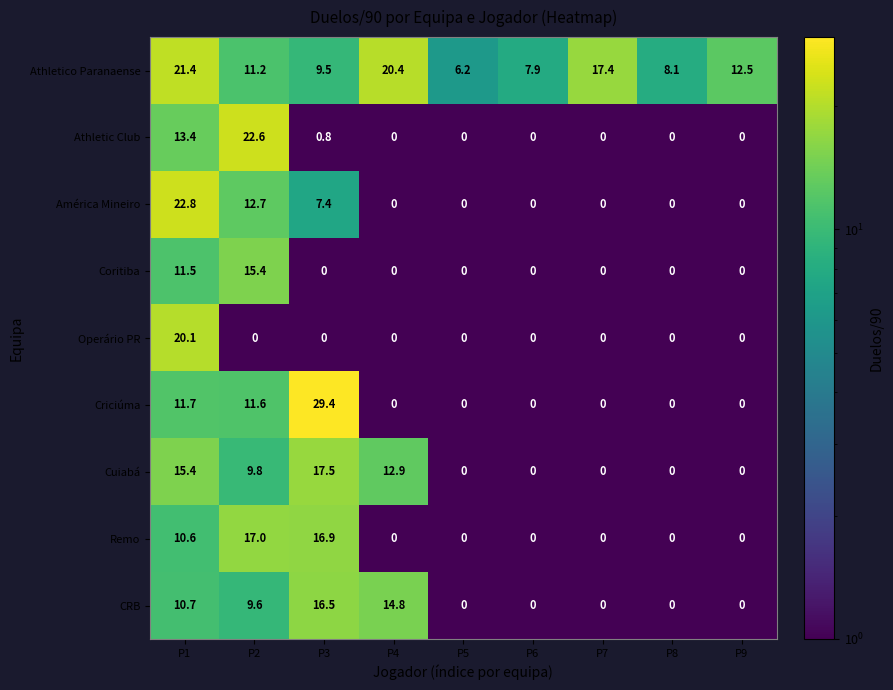

At which label is América Mineiro closest to 11?

P2